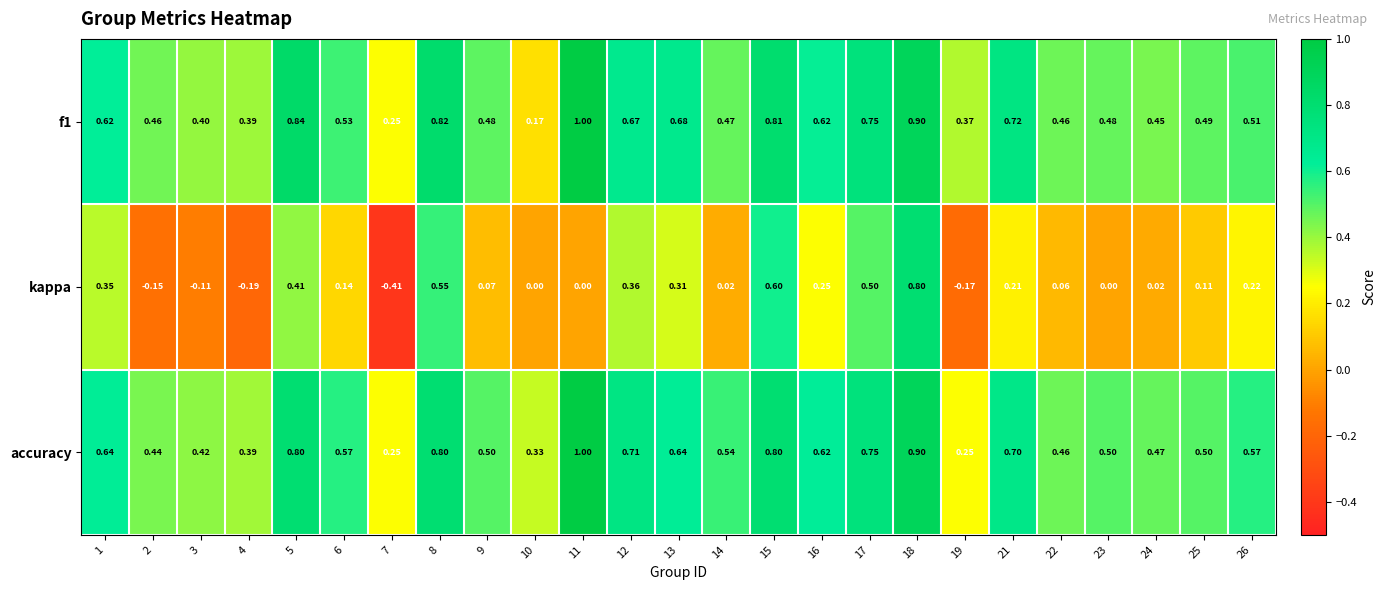

Between 4 and 5, which series saw the biggest shift?

kappa